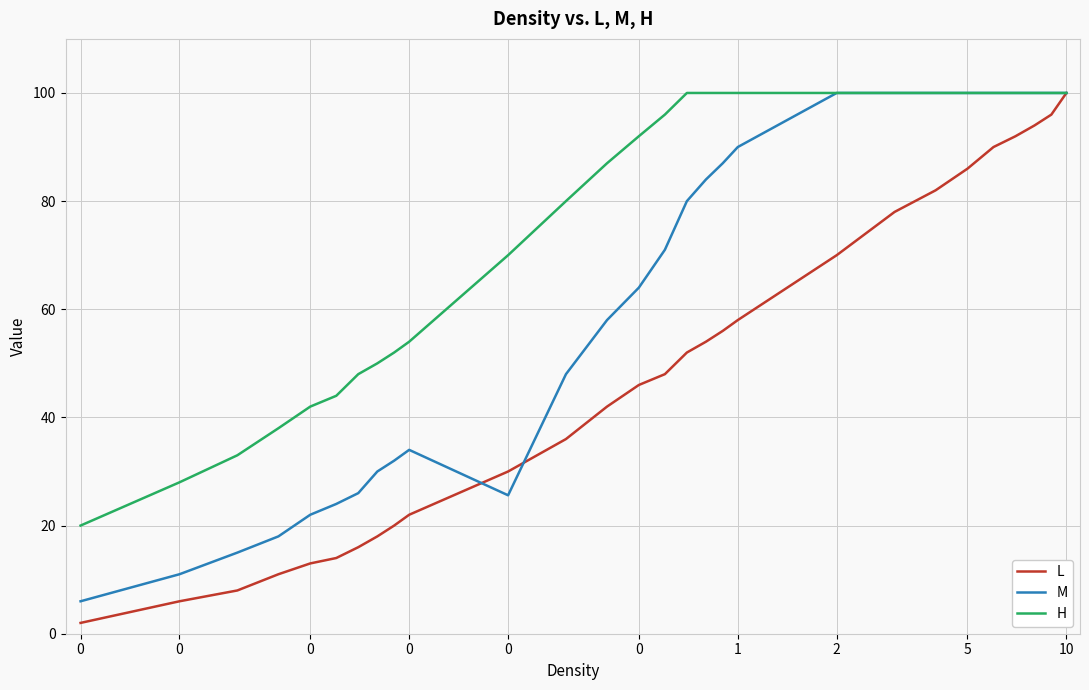

What is the minimum value shown in the chart?

2.0